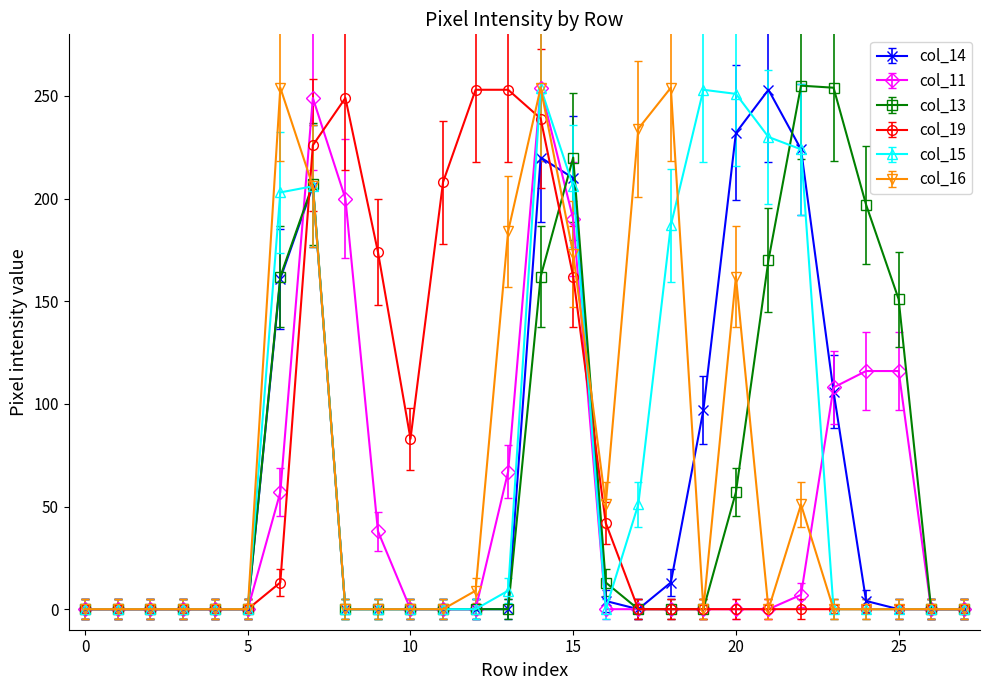

True or false: col_16 has more than 2 interior local peaks.

True